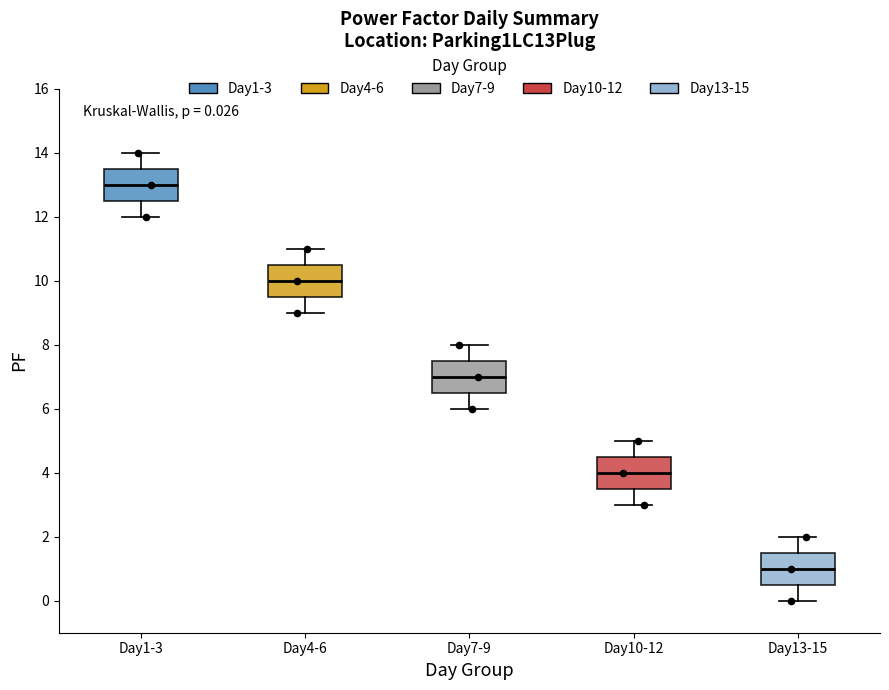

Which box's median line is the lowest?

Day13-15